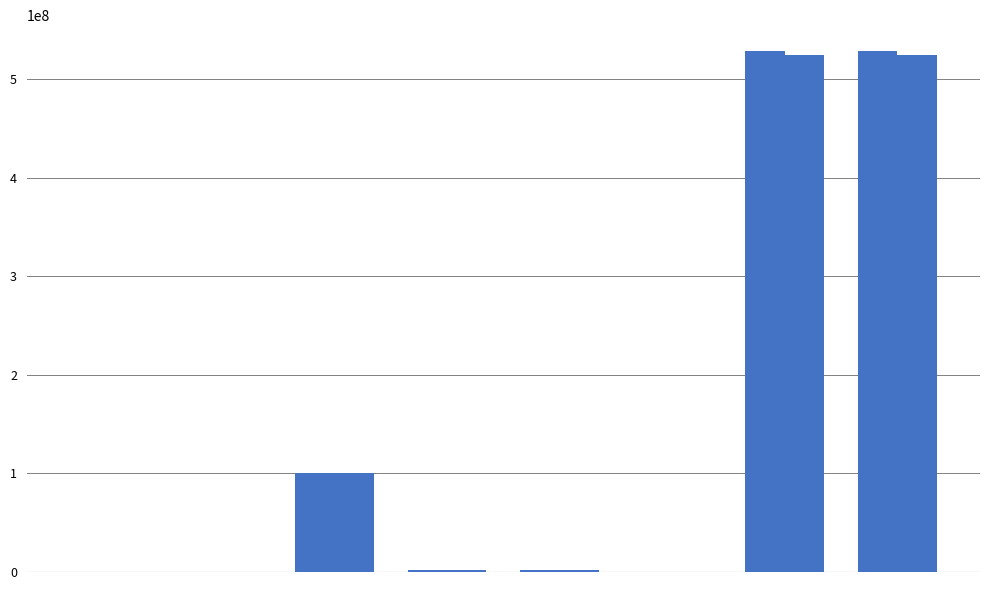

Count the number of data series in this chart.

2